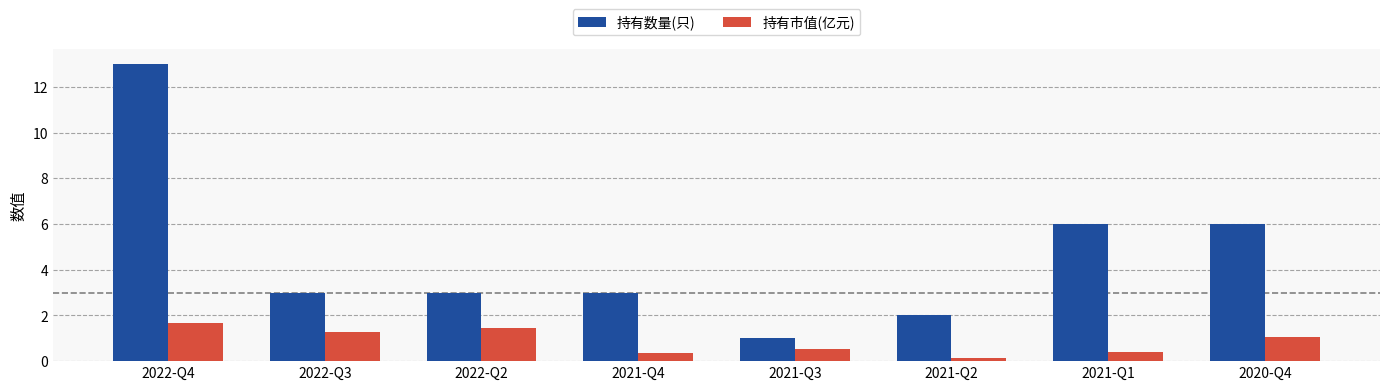

Rank the series by their maximum value, from highest to lowest.

持有数量(只), 持有市值(亿元)